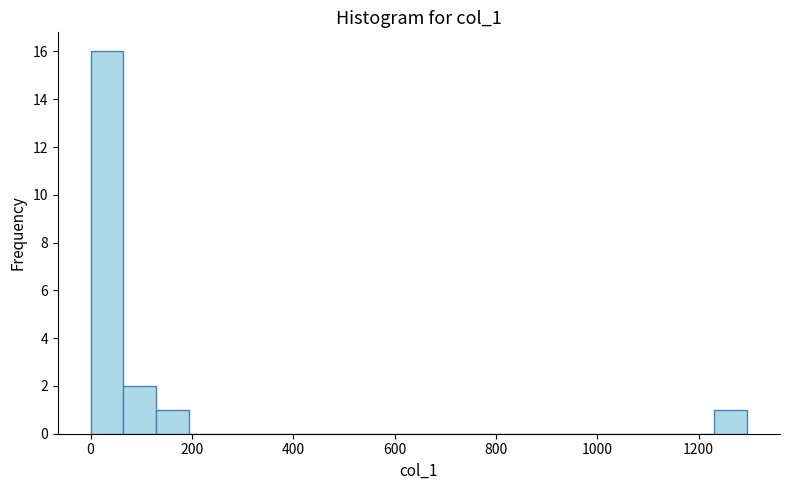

Read against the x-axis, roughly where is the centre of the tallest bar?

40